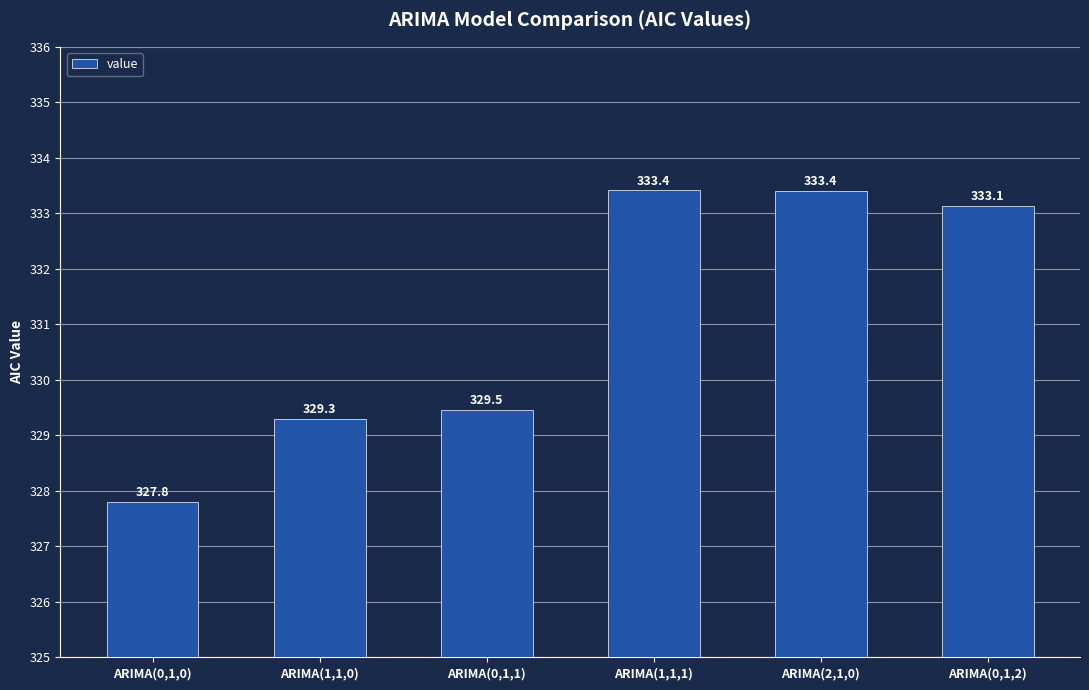

What is the value of the 6th bar from the left?

333.1